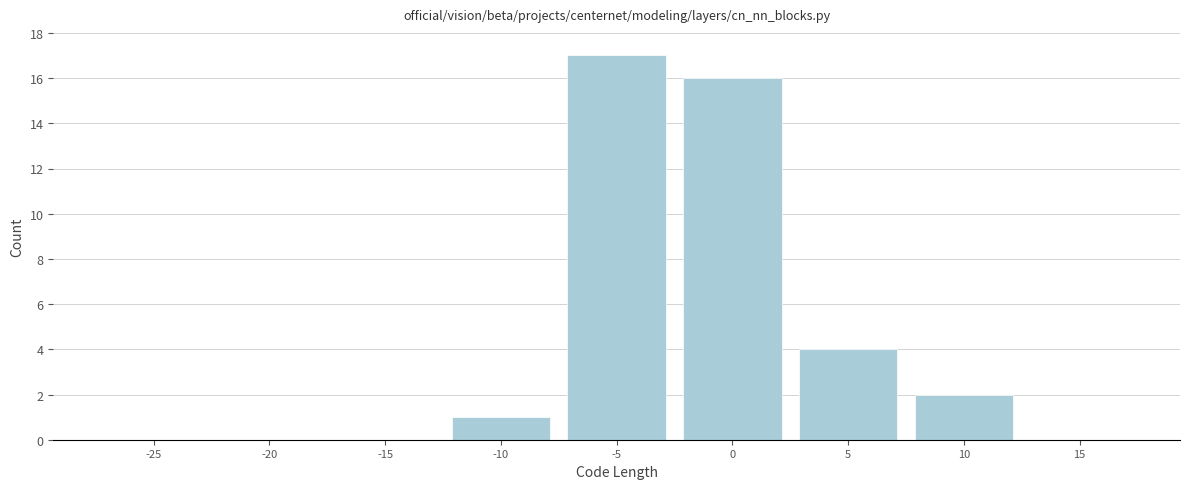

Reading right to left, what are all the values shown in this chart?

15=0	10=2	5=4	0=16	-5=17	-10=1	-15=0	-20=0	-25=0